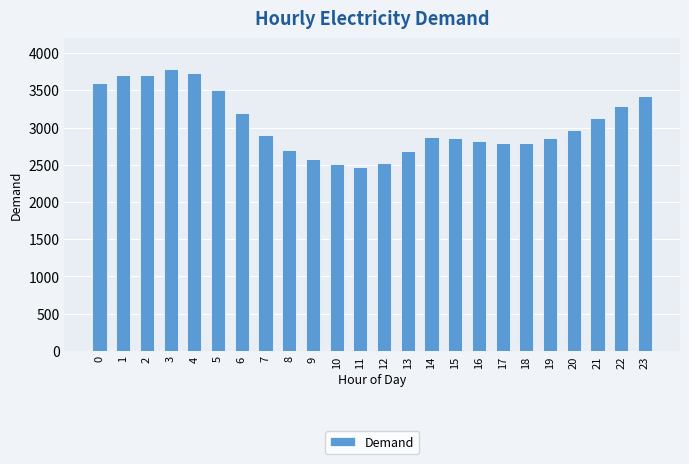

What is the change in value from 3 to 22?

-502